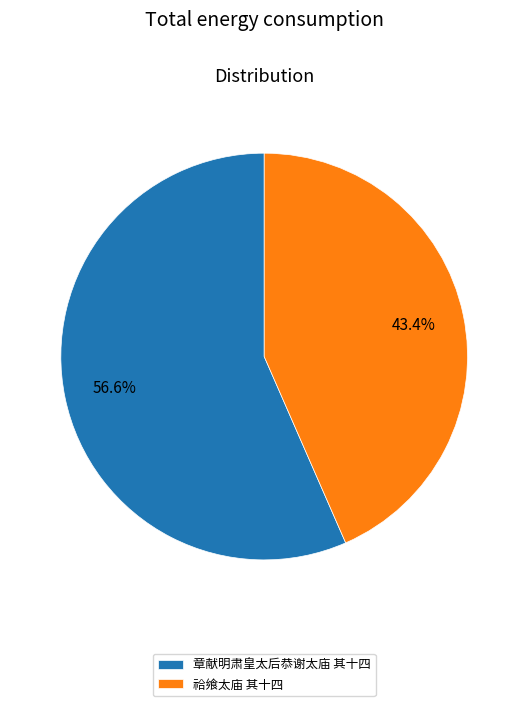

Which has a higher value, 章献明肃皇太后恭谢太庙 其十四 or 祫飨太庙 其十四?

章献明肃皇太后恭谢太庙 其十四